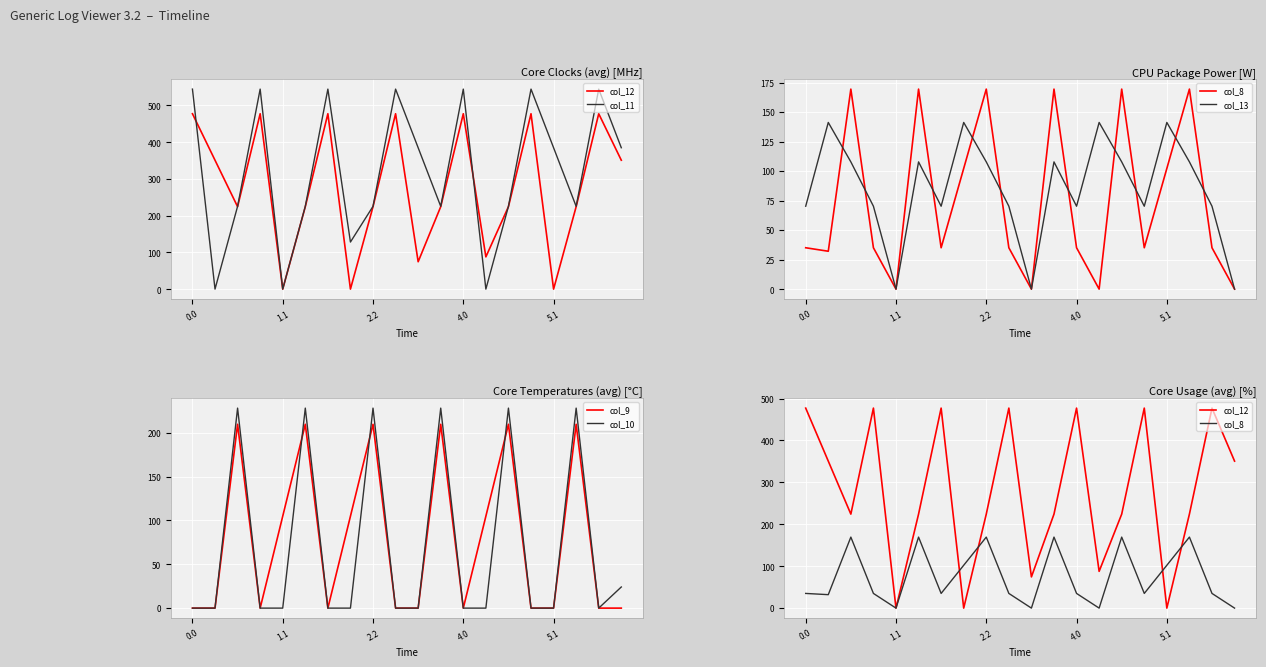

How many lines are shown in the chart?

6